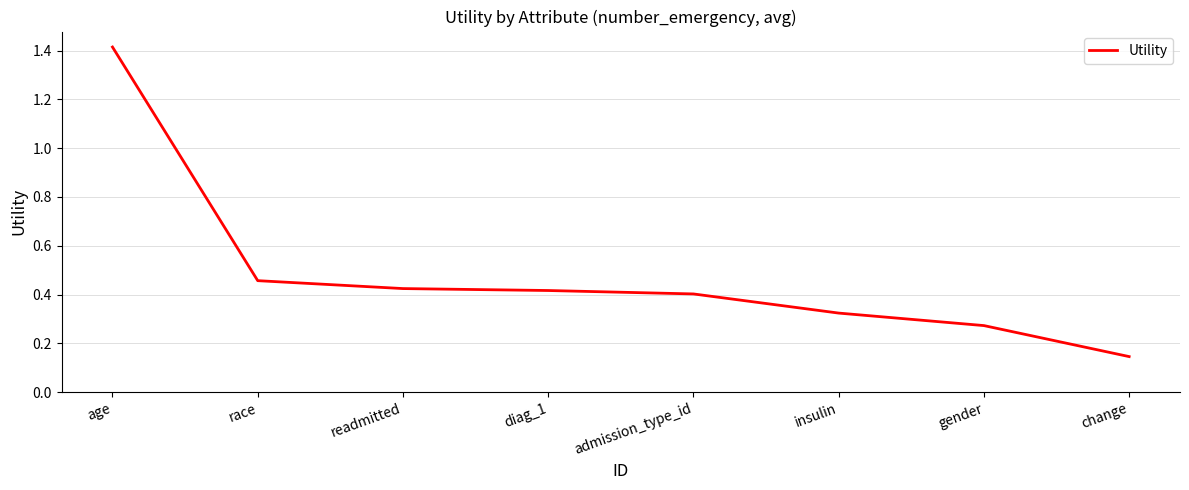

At which label is the value closest to 0?

change